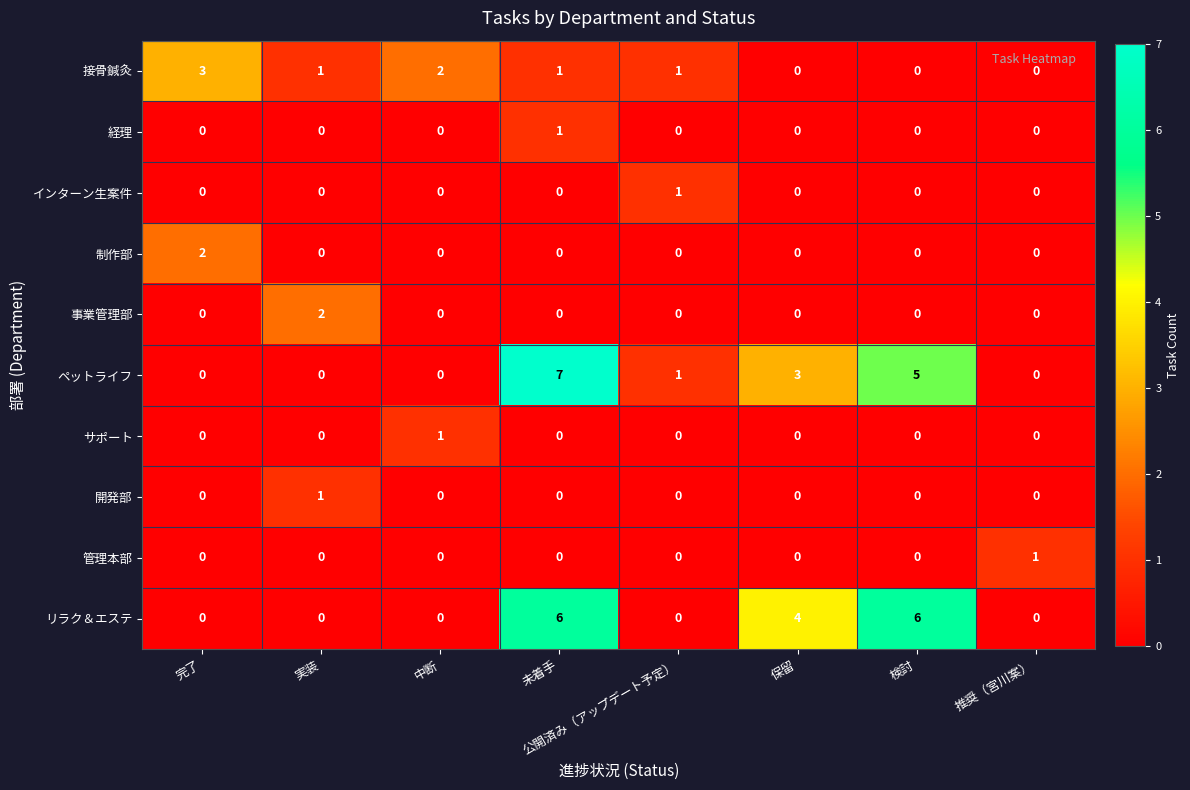

True or false: 管理本部 has a value of 0 at 完了.

True